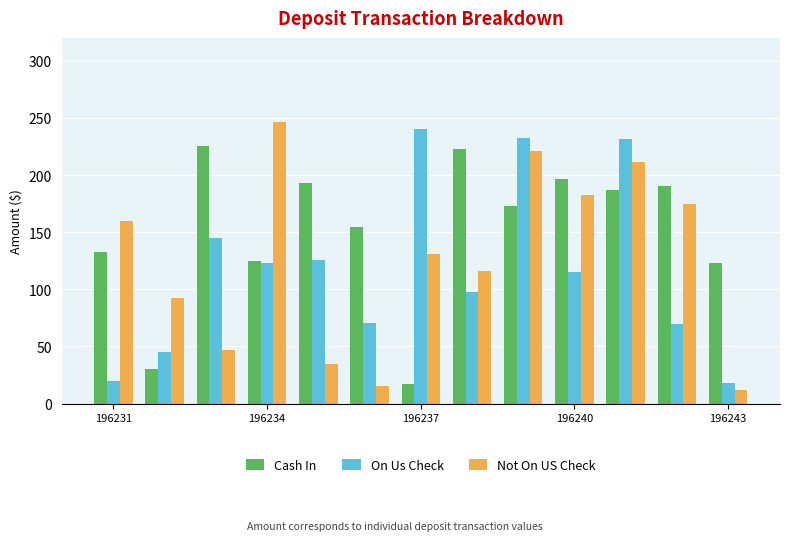

What is the maximum value for Cash In?

225.6